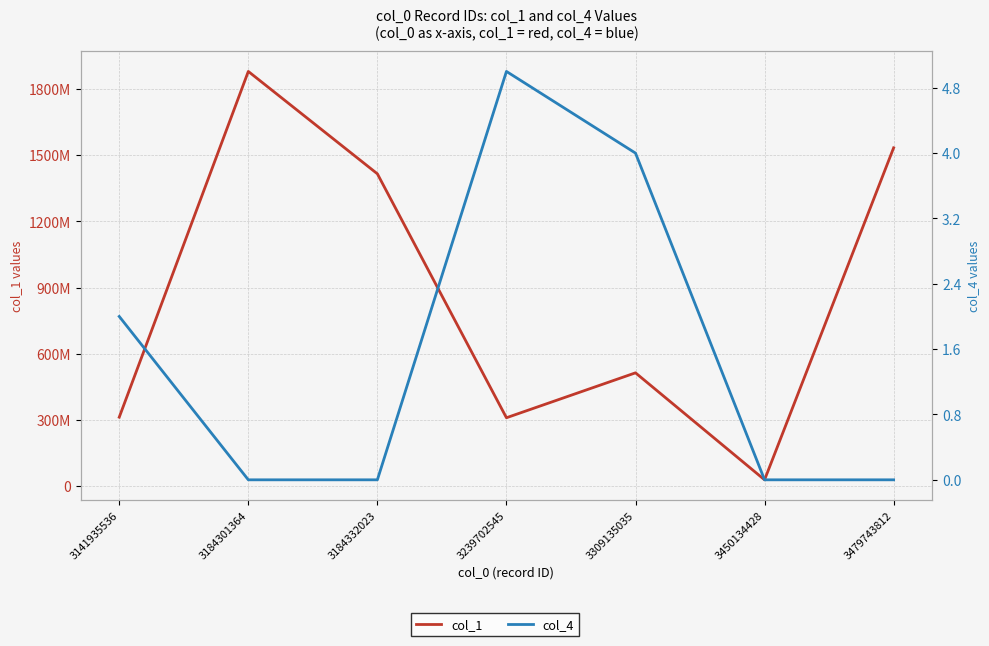

What is the value of the col_1 point at the 2nd from the left?

1879705247